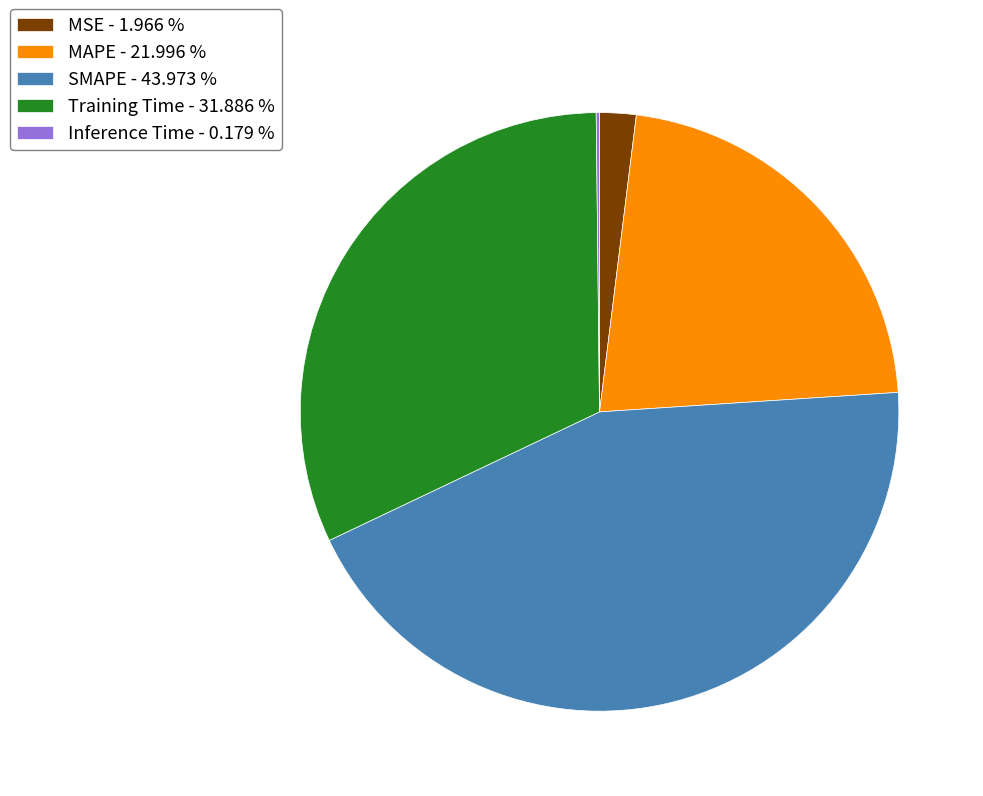

Between MSE - 1.966 % and Training Time - 31.886 %, which is larger?

Training Time - 31.886 %